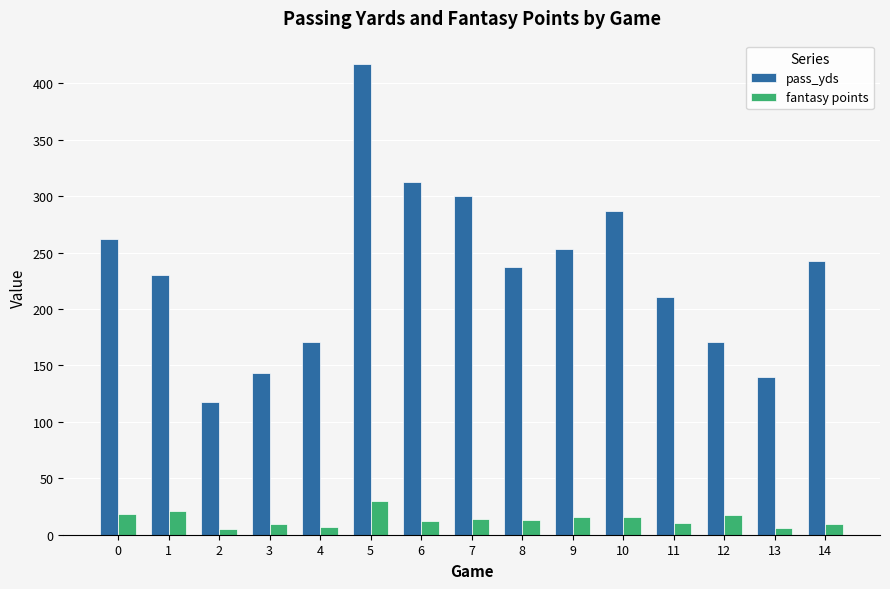

At 13, list the series in order from smallest to largest.

fantasy points, pass_yds